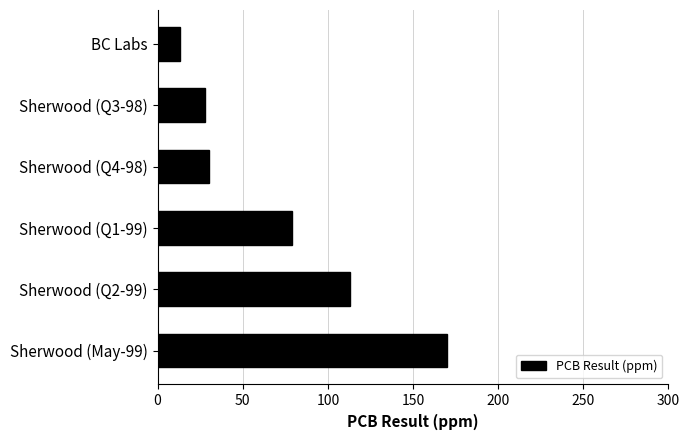

Where is the data nearest to the value 91?

Sherwood (Q1-99)